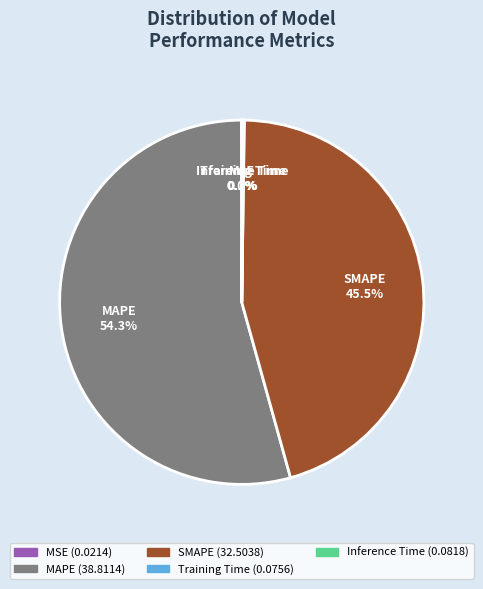

To the nearest percent, what is the average slice percentage?

20%